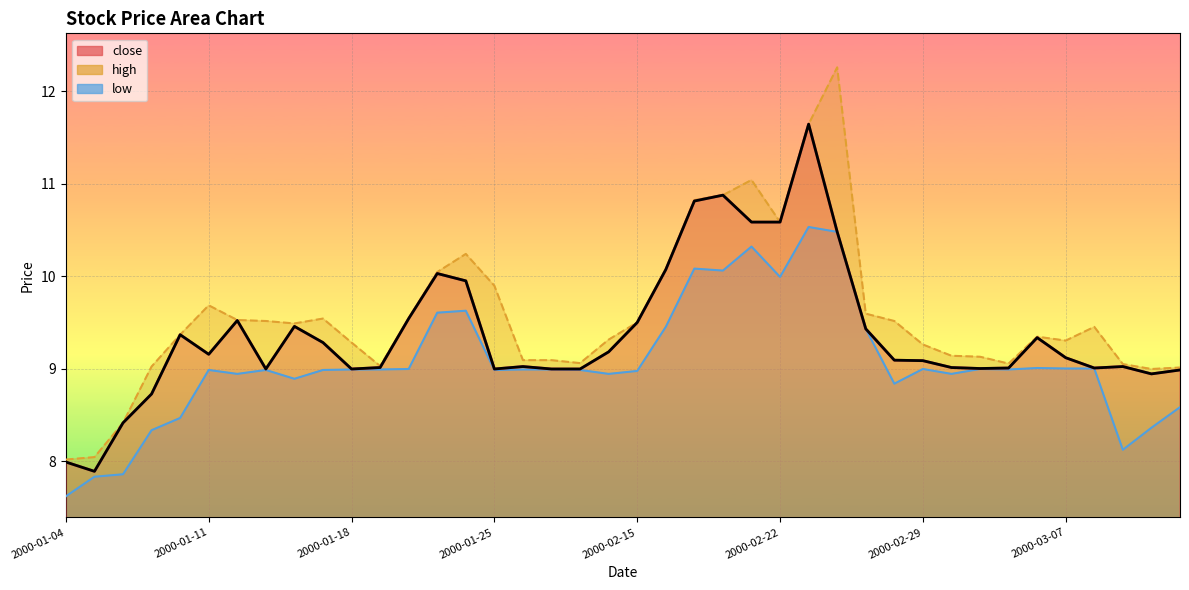

In low, how many points are higher than both neighbors (excluding endpoints)?

9